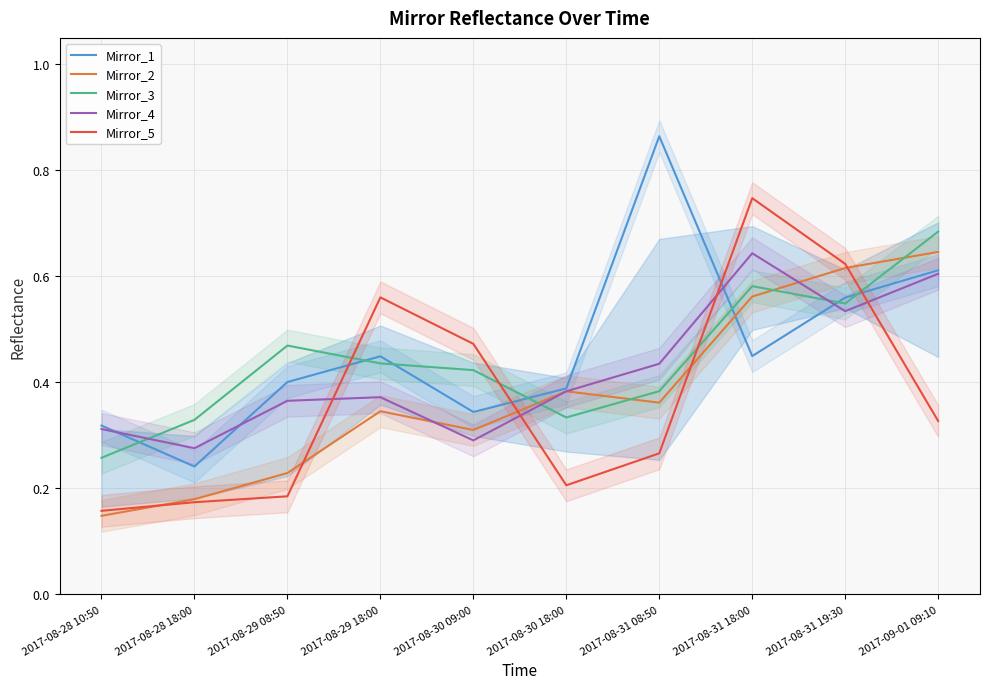

Is it true that Mirror_4 equals 0.8 at 2017-08-31 08:50?

False